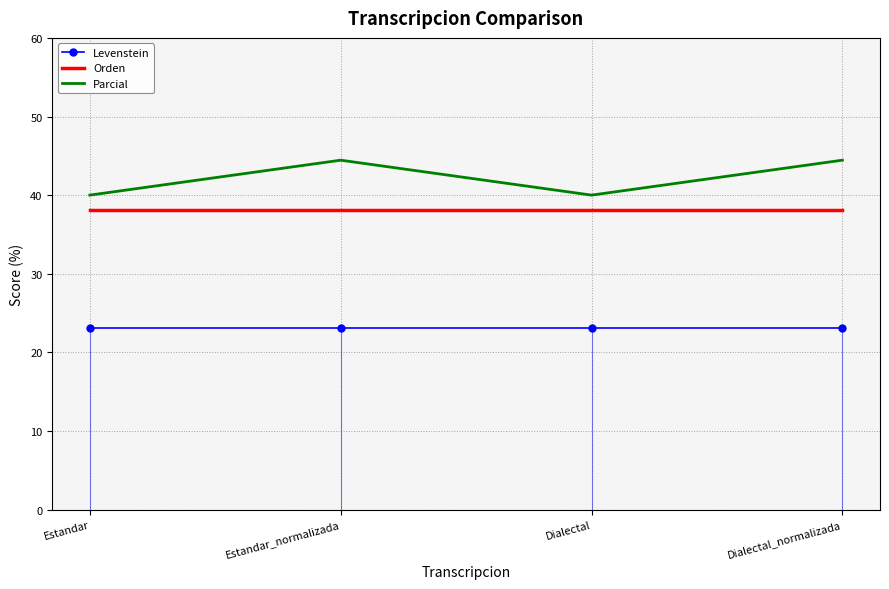

What is the sum of all Orden values?

152.4